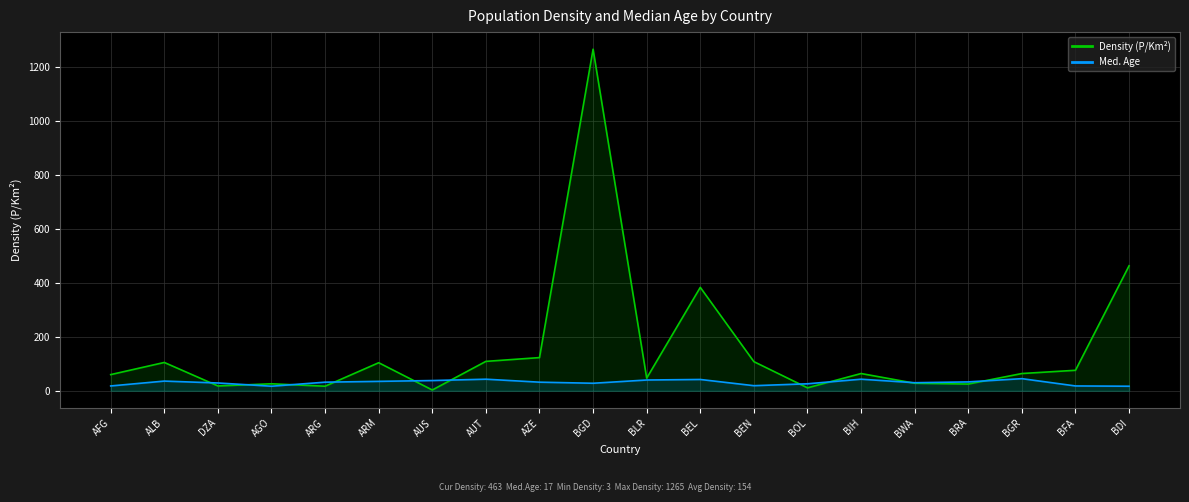

Where is the first local minimum for Med. Age?

AGO